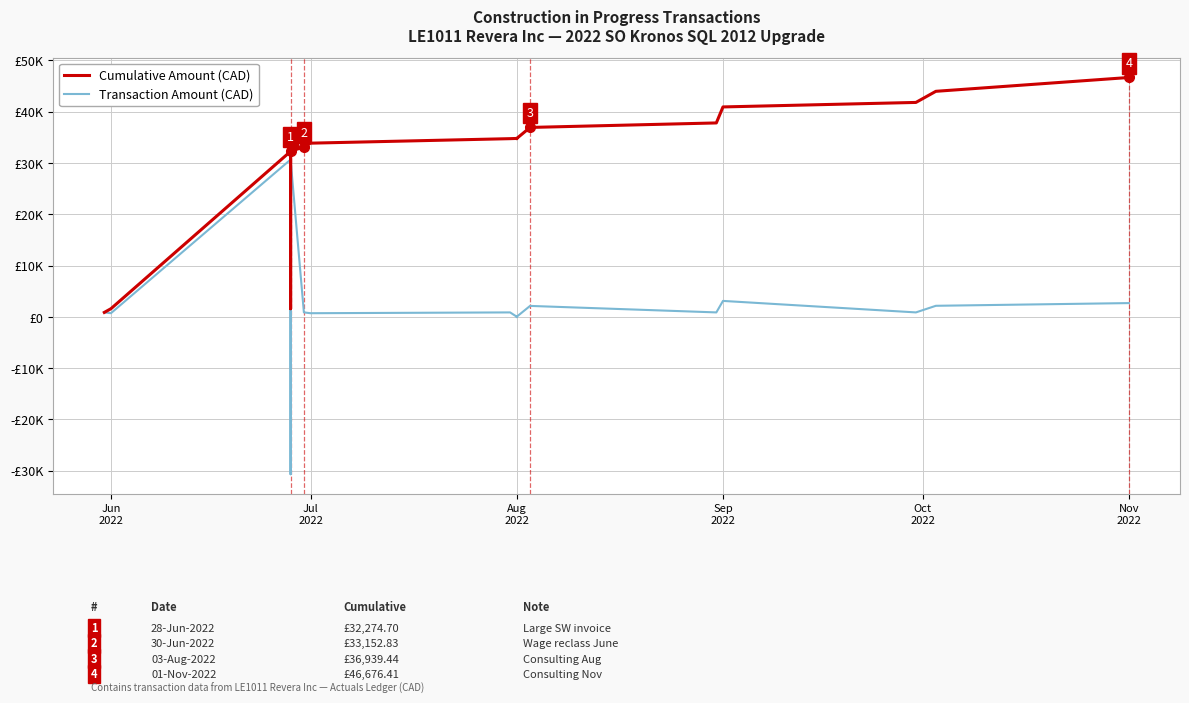

Which has a higher value, Aug 2022 or Jul 2022?

Aug 2022